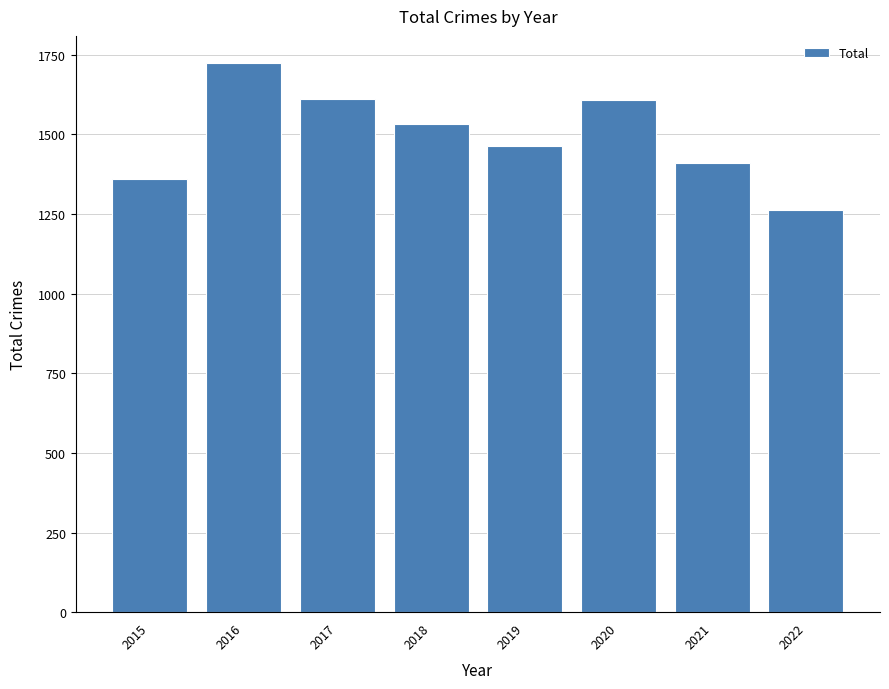

What is the greatest value displayed?

1723